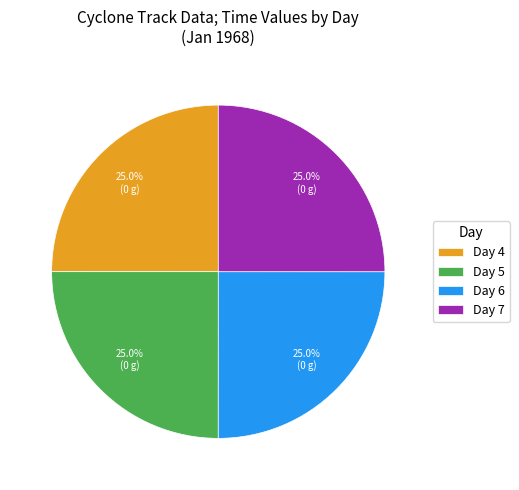

Approximately how many times larger is the value at Day 7 compared to Day 4?

1.0